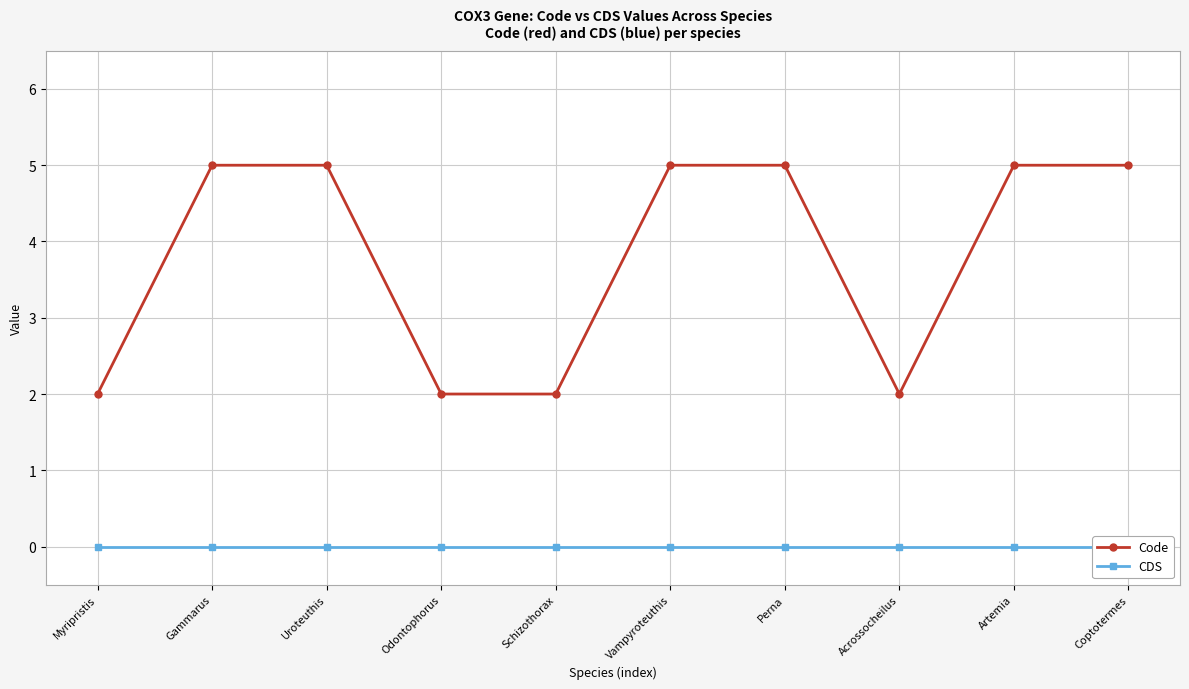

At which category is the sum across all series the highest?

Gammarus